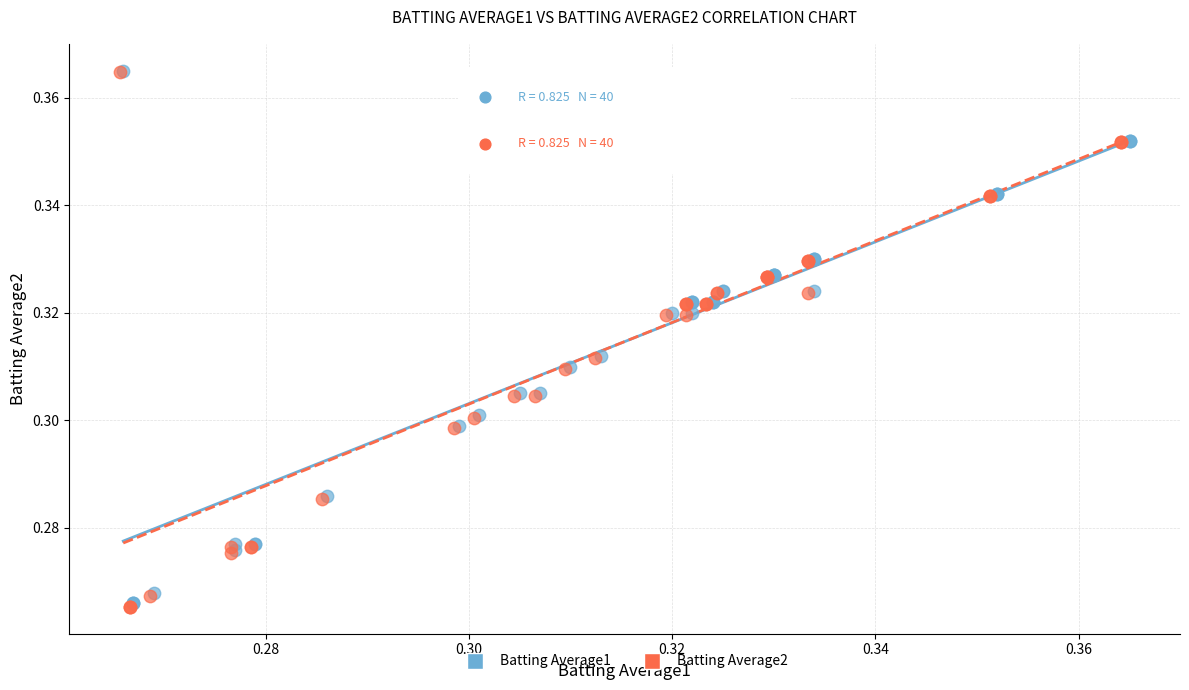

Which series has the widest spread of Y values?

Batting Average2